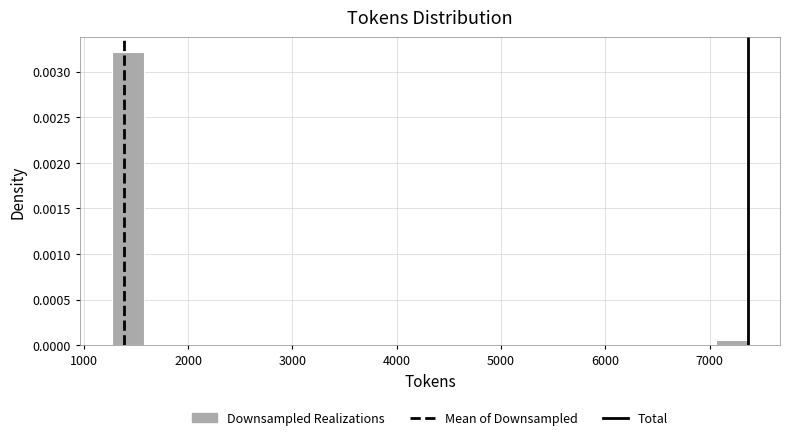

Read against the x-axis, roughly where is the centre of the tallest bar?

1400